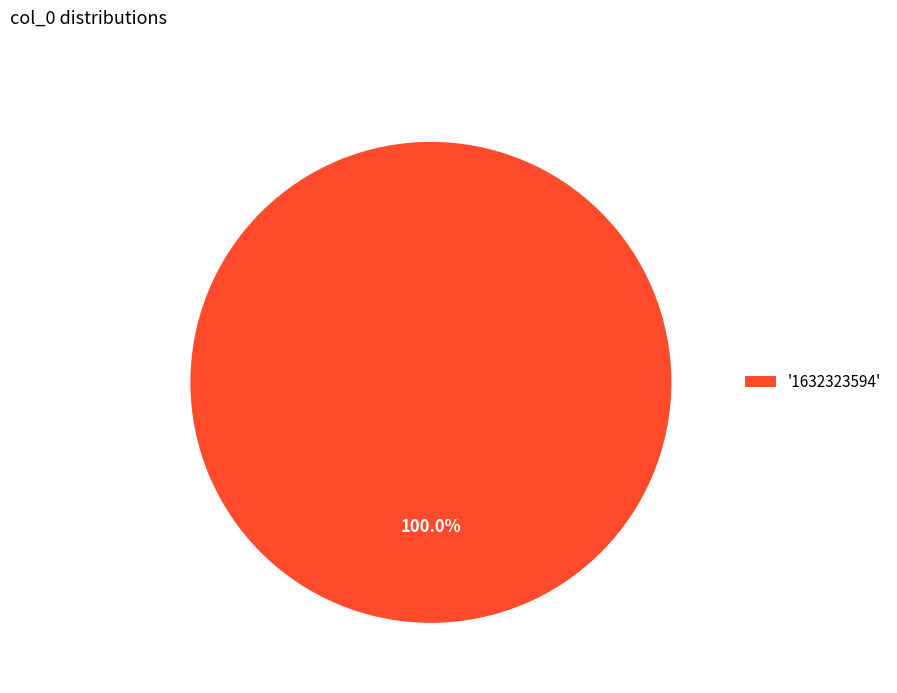

Rank the categories by value from lowest to highest.

'1632323594'